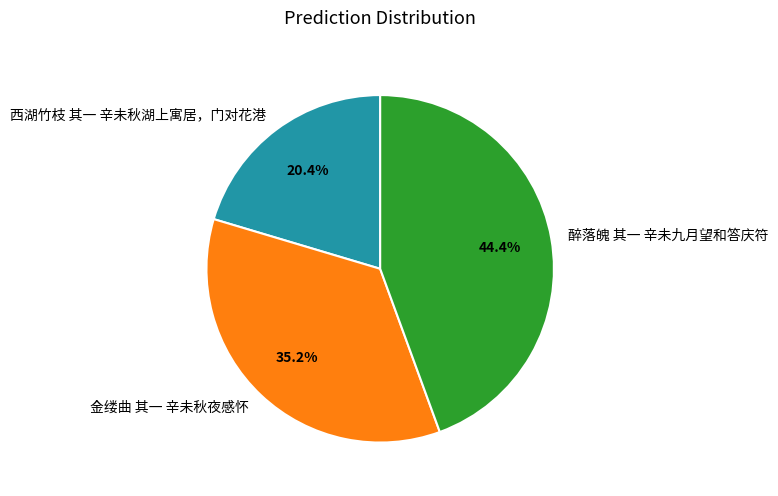

To the nearest percent, what is the combined percentage of 金缕曲 其一 辛未秋夜感怀 and 醉落魄 其一 辛未九月望和答庆符?

80%